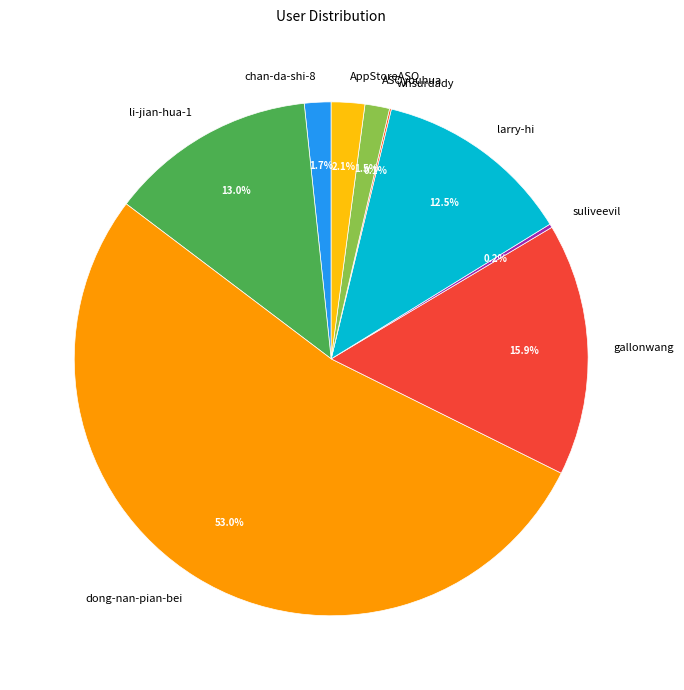

Does any single category account for the majority?

Yes